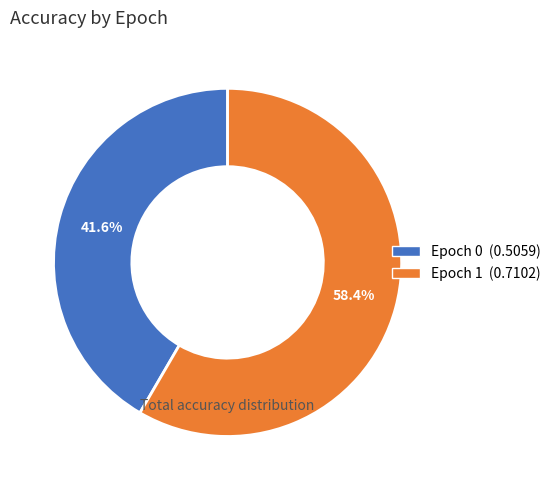

The Epoch 1 slice represents 58% of the pie. True or false?

True